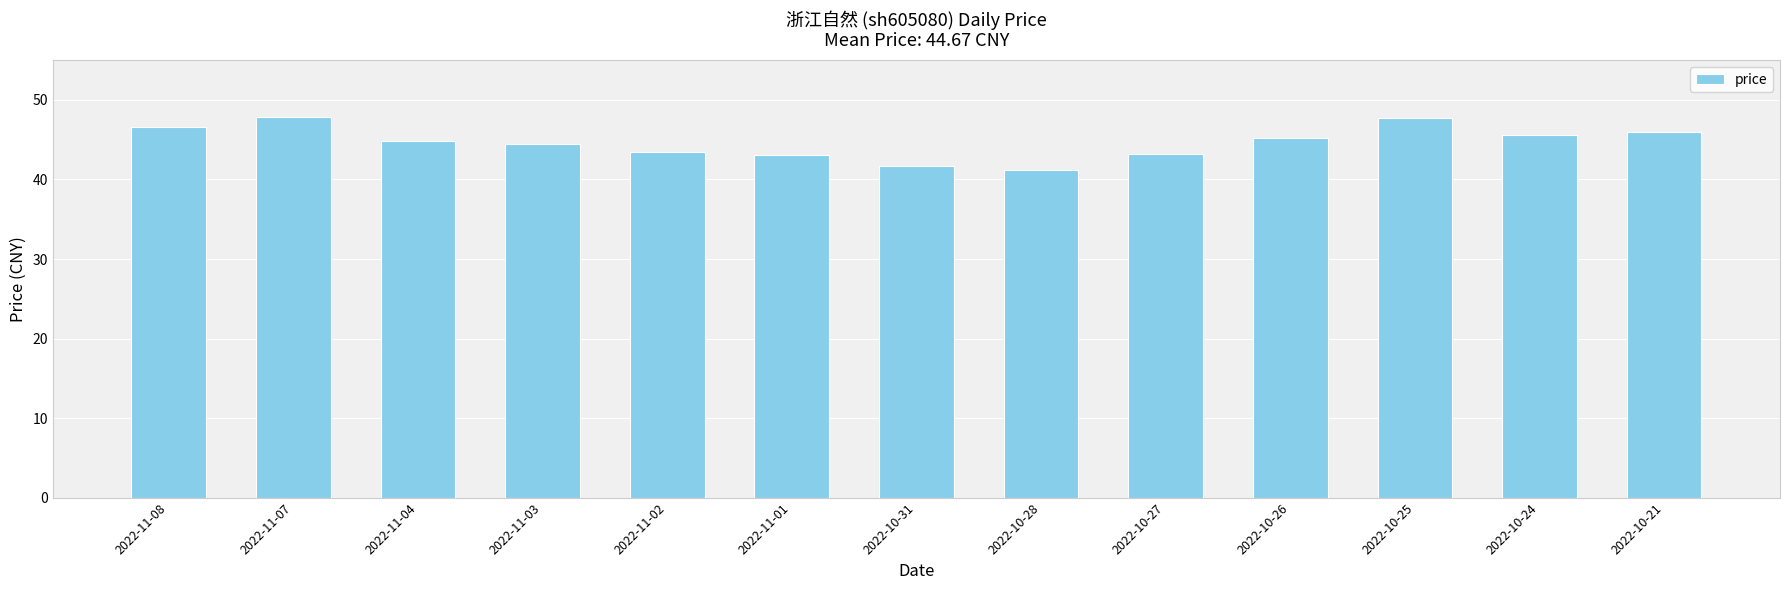

What is the label of the 9th bar from the left?

2022-10-27